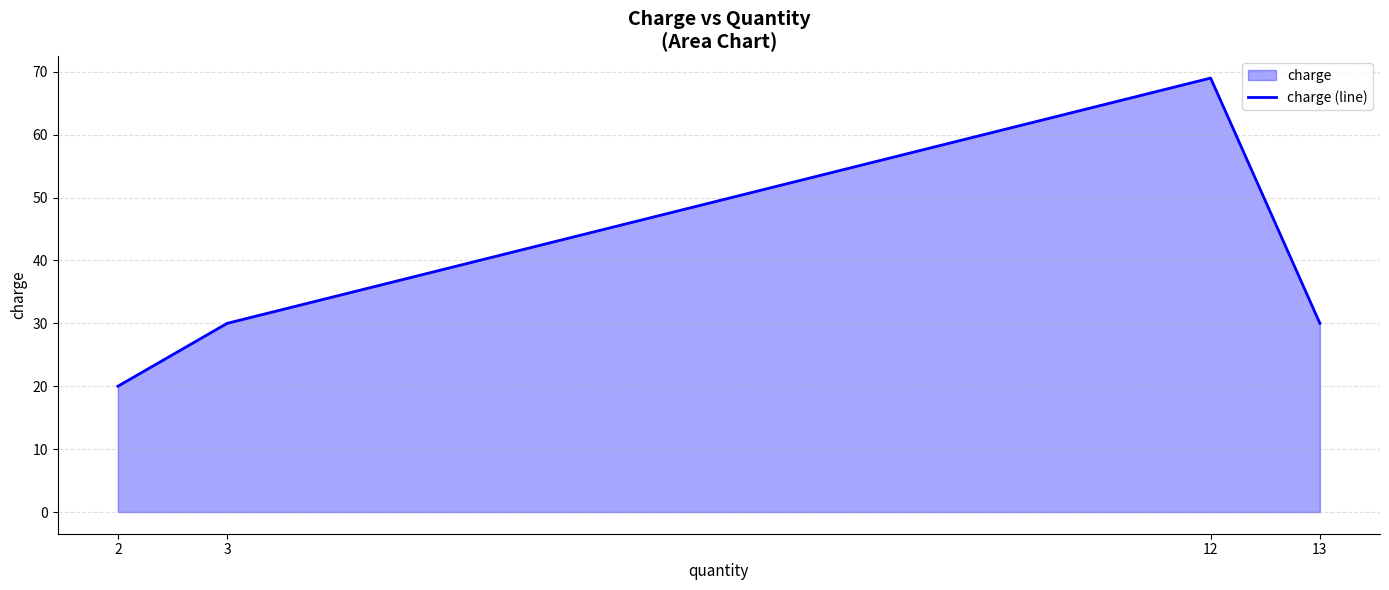

Rank the categories by value from highest to lowest.

12, 3, 13, 2